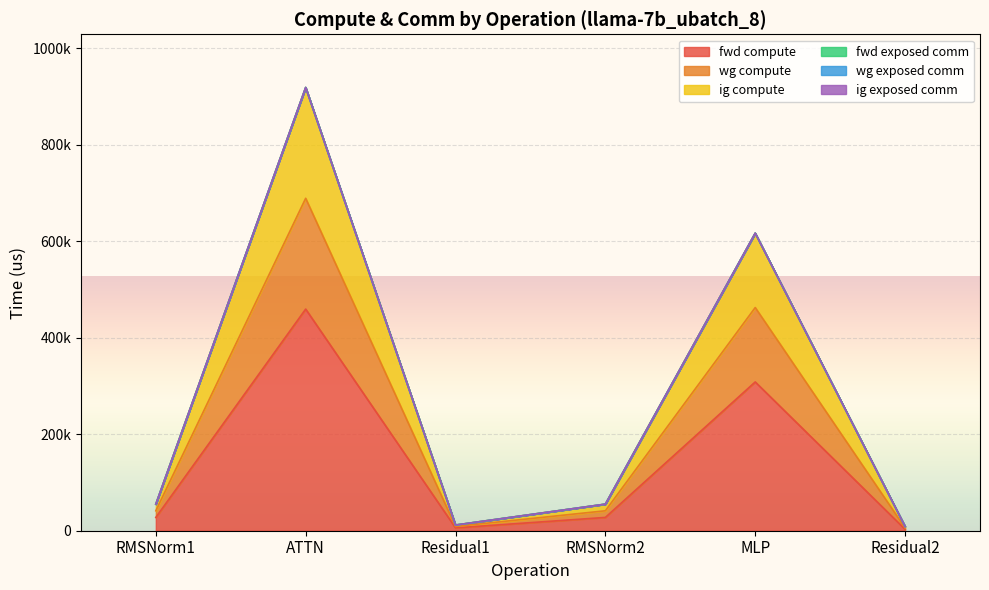

Read the fwd compute value at RMSNorm1.

27568.9